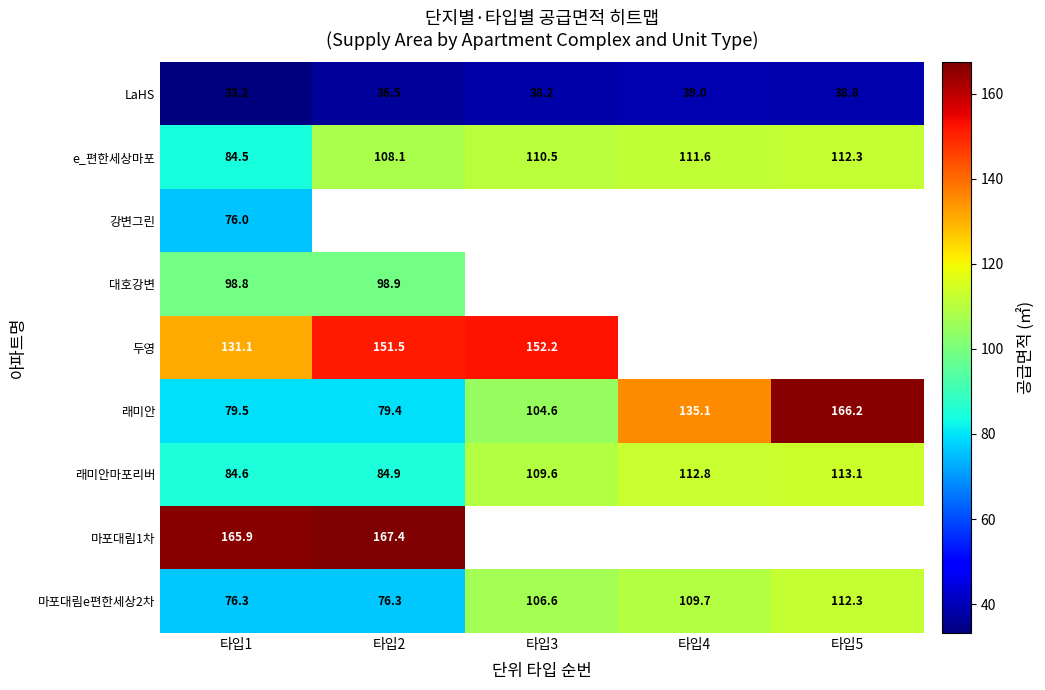

Which category has the highest value across all series?

타입2